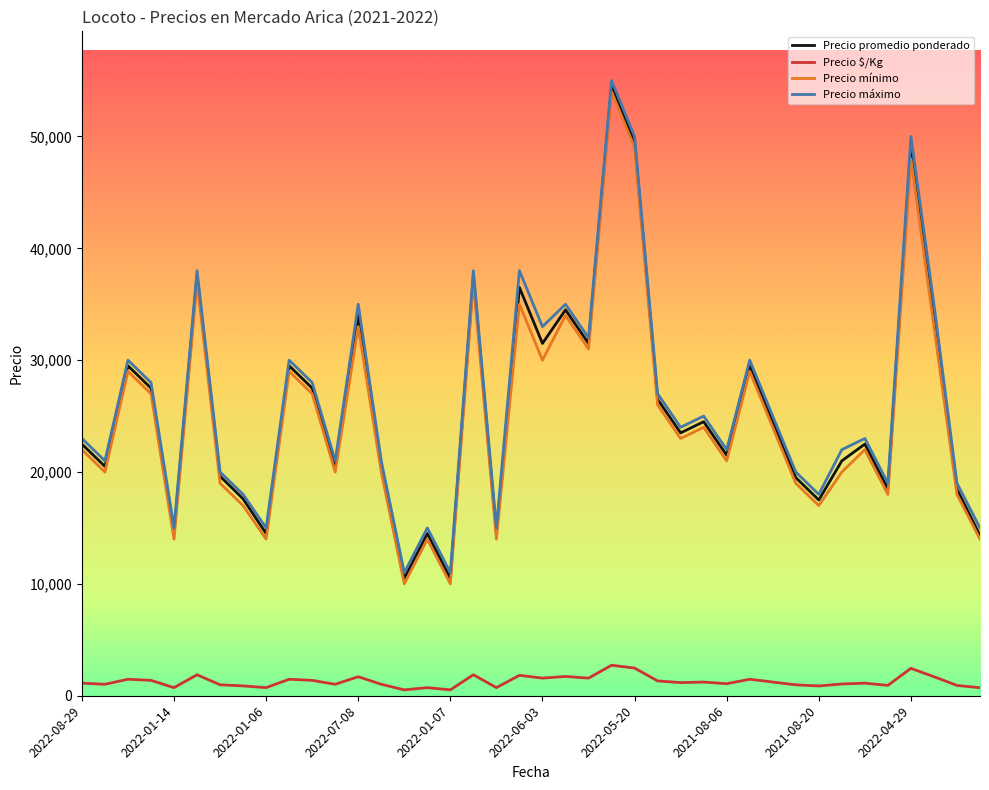

What is the maximum value shown in the chart?

55000